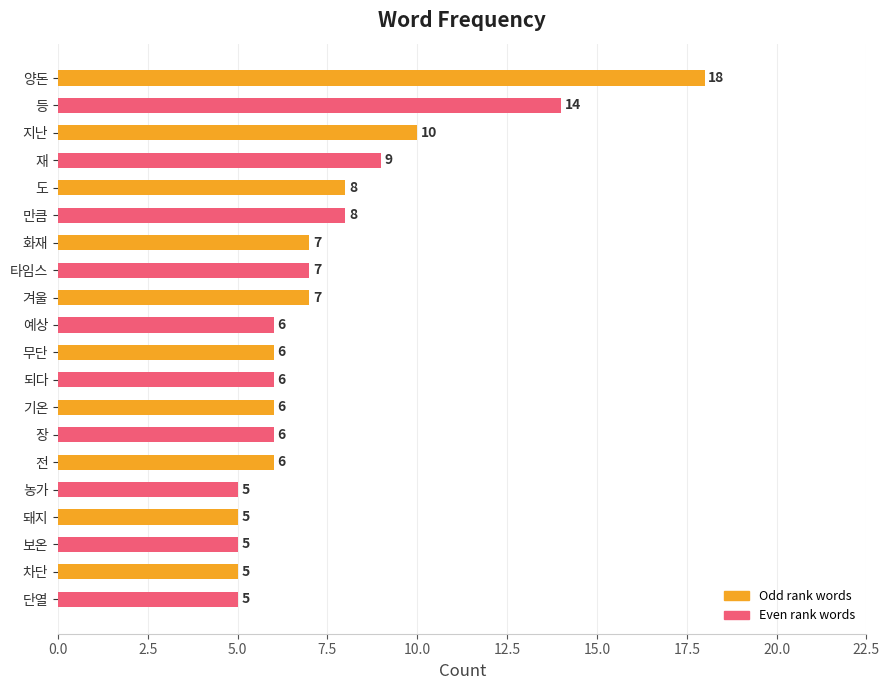

True or false: the data shows 8 at 보온.

False